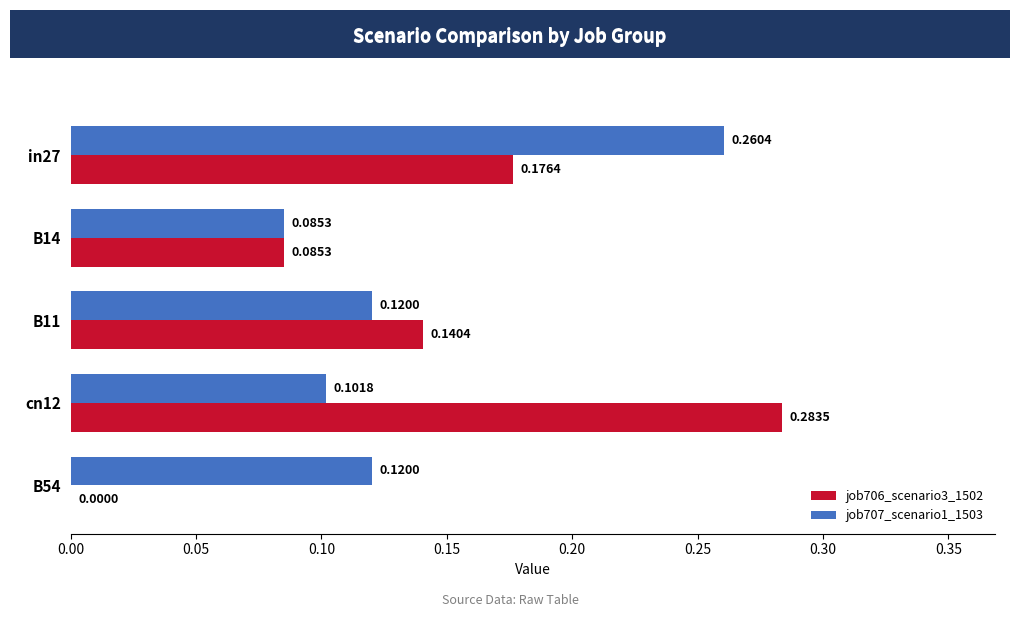

How many series are shown in this chart?

2